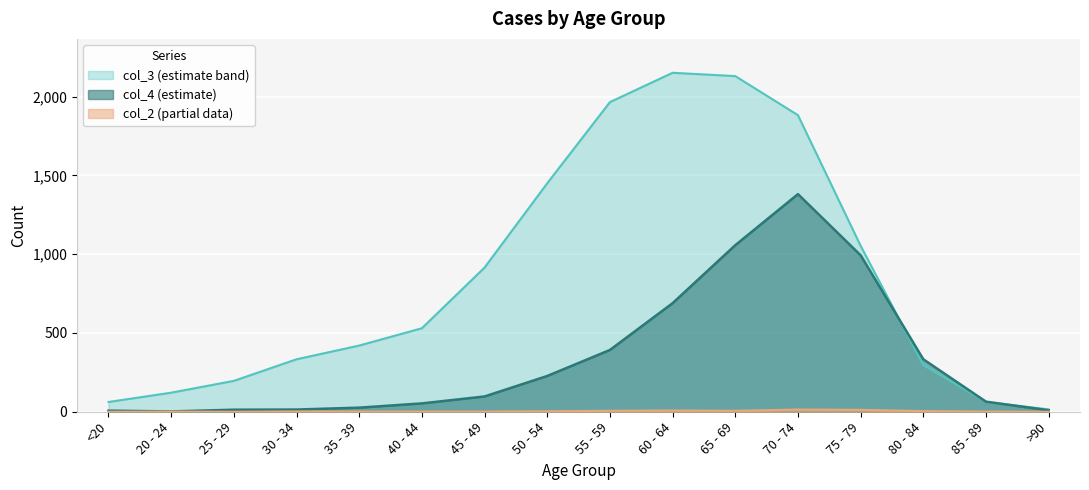

How many series are shown in this chart?

3